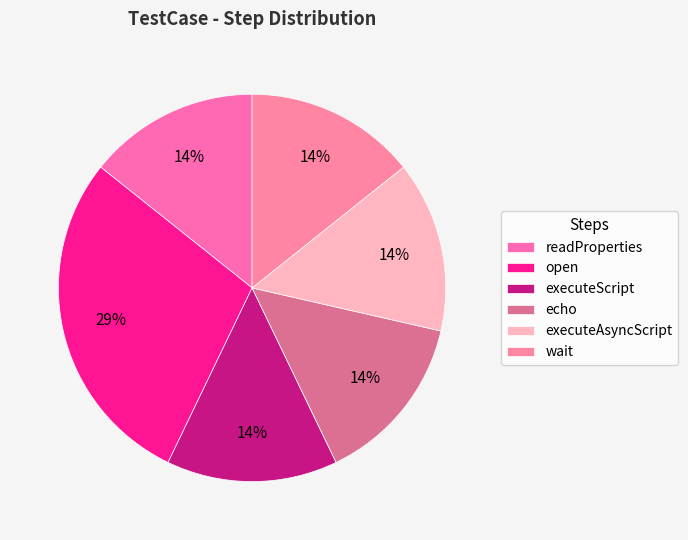

How many segments does this pie chart have?

6